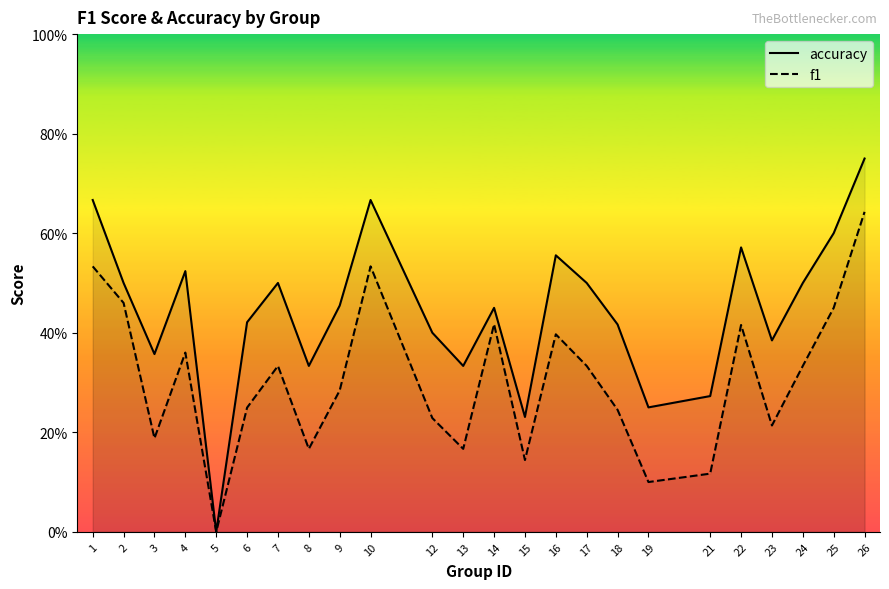

Count the number of data series in this chart.

2